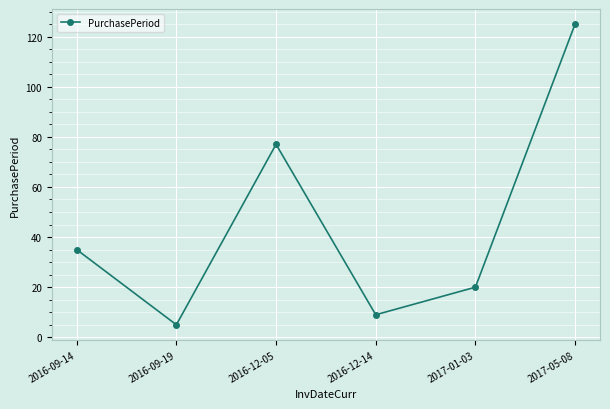

What is the difference between the maximum and minimum values?

120